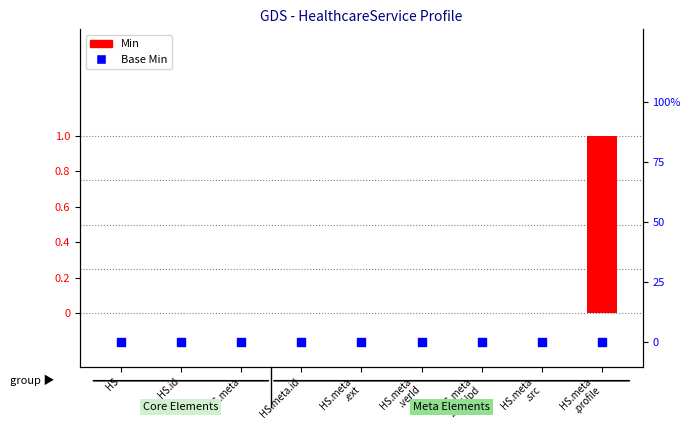

Is the value of Min at HS.meta
.ext greater than the value of Base Min at HS.meta?

No